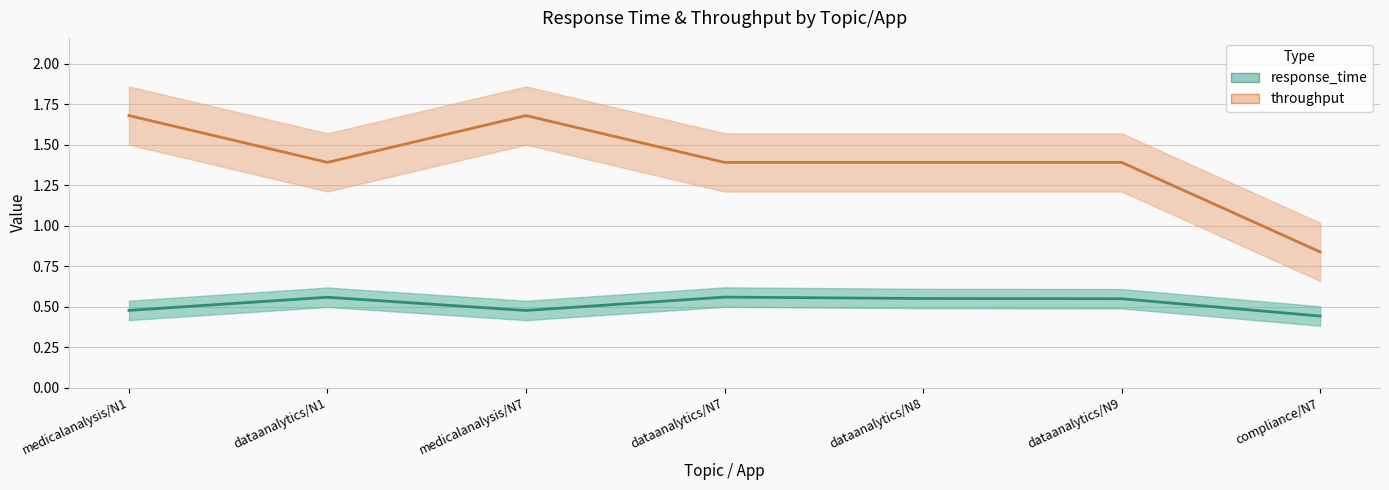

Reading left to right, list all the values displayed in this chart.

response_time: medicalanalysis/N1=0.5	dataanalytics/N1=0.6	medicalanalysis/N7=0.5	dataanalytics/N7=0.6	dataanalytics/N8=0.6	dataanalytics/N9=0.5	compliance/N7=0.4
throughput: medicalanalysis/N1=1.7	dataanalytics/N1=1.4	medicalanalysis/N7=1.7	dataanalytics/N7=1.4	dataanalytics/N8=1.4	dataanalytics/N9=1.4	compliance/N7=0.8